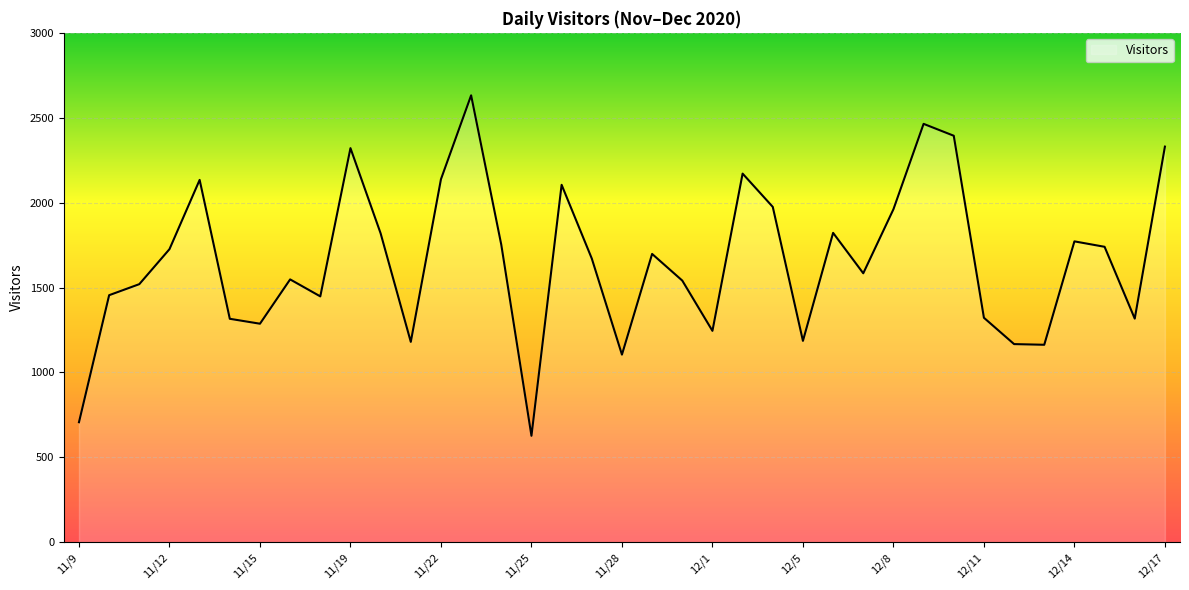

At which category does the chart reach its minimum across all series?

11/25